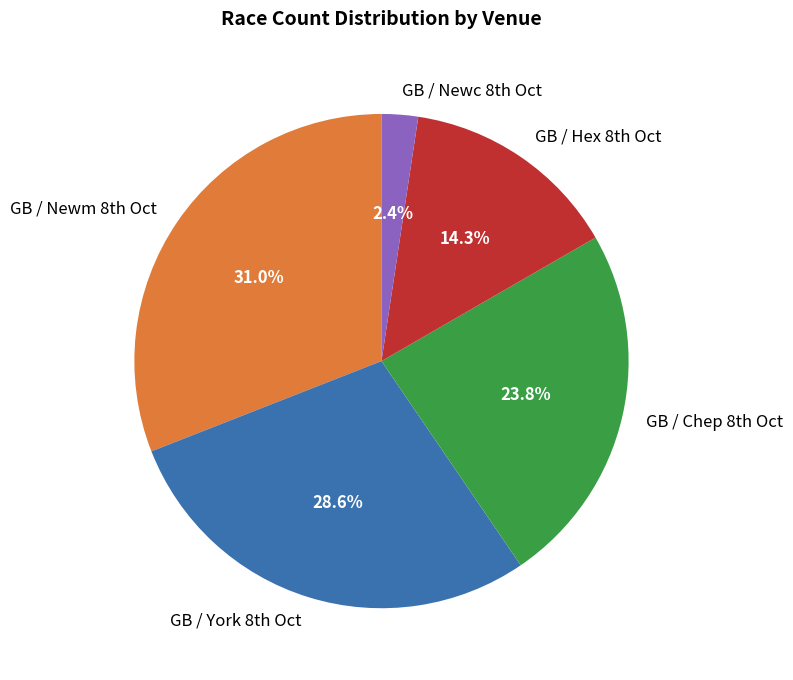

Is there a majority slice in this chart?

No